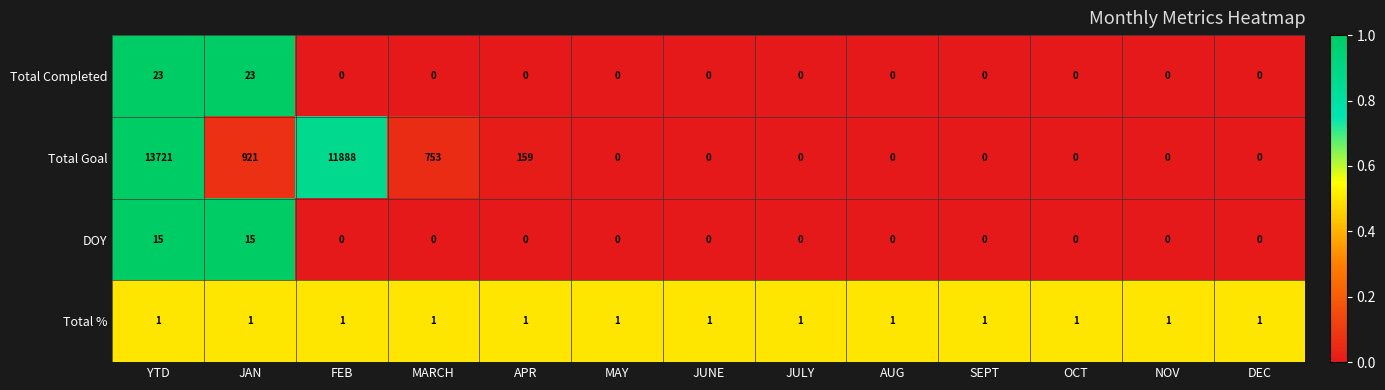

What is the spread (max minus min) of values at JULY?

1